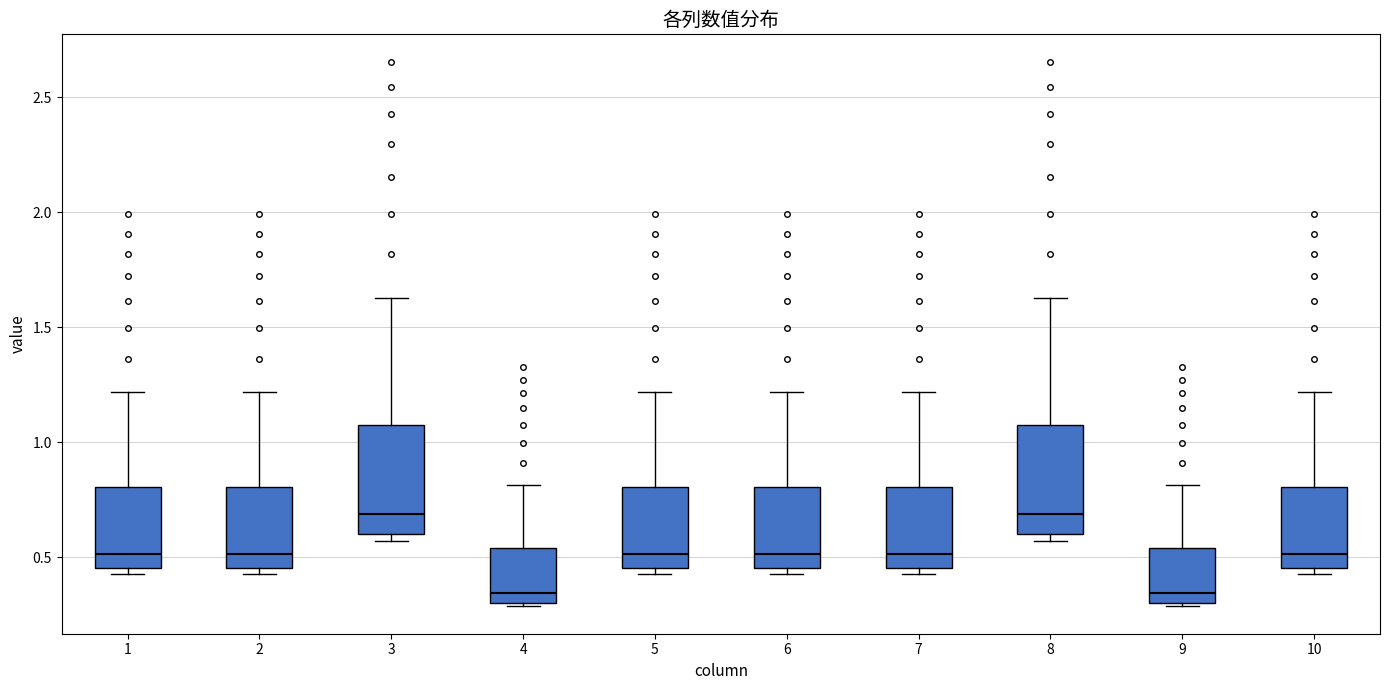

Reading left to right, read every box against the y-axis: the position of its median line, the range the box covers, and the ends of its whiskers. The values are not printed on the chart, so give them approximately, as read against the axis.

1: median 0.50, box 0.45 to 0.80, whiskers 0.45 (just below the box's lower edge) to 1.20
2: median 0.50, box 0.45 to 0.80, whiskers 0.45 (just below the box's lower edge) to 1.20
3: median 0.70, box 0.60 to 1.10, whiskers 0.55 to 1.65
4: median 0.35, box 0.30 to 0.55, whiskers 0.30 to 0.80
5: median 0.50, box 0.45 to 0.80, whiskers 0.45 (just below the box's lower edge) to 1.20
6: median 0.50, box 0.45 to 0.80, whiskers 0.45 (just below the box's lower edge) to 1.20
7: median 0.50, box 0.45 to 0.80, whiskers 0.45 (just below the box's lower edge) to 1.20
8: median 0.70, box 0.60 to 1.10, whiskers 0.55 to 1.65
9: median 0.35, box 0.30 to 0.55, whiskers 0.30 to 0.80
10: median 0.50, box 0.45 to 0.80, whiskers 0.45 (just below the box's lower edge) to 1.20